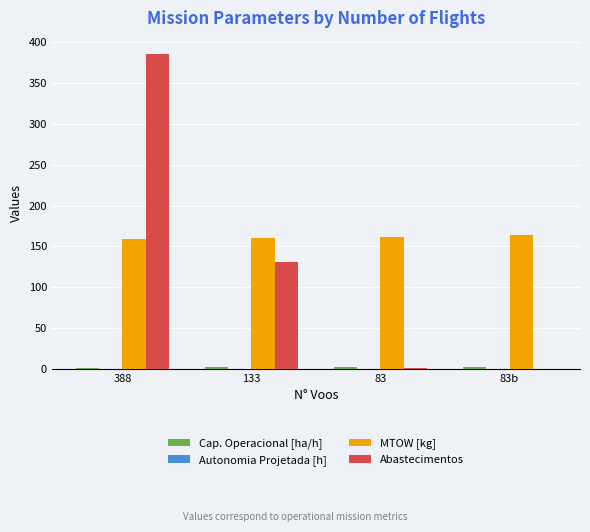

Which series has the widest spread of values?

Abastecimentos